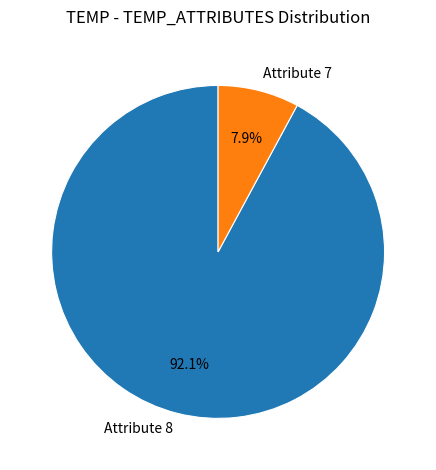

Do Attribute 7 and Attribute 8 together represent more than half of the pie?

Yes